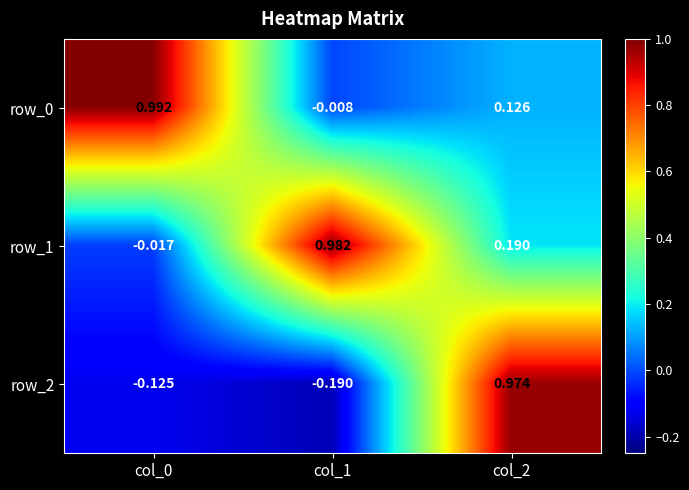

Where is row_0 nearest to the value 0?

col_1